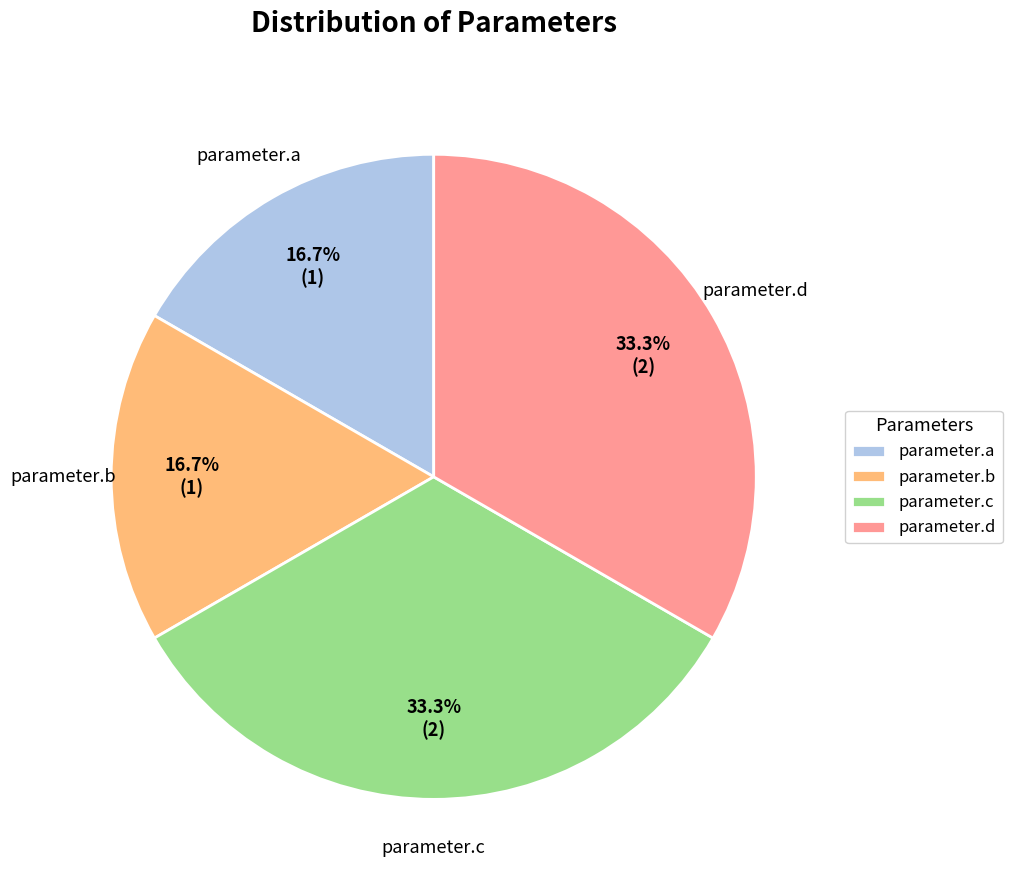

Does any single category account for the majority?

No